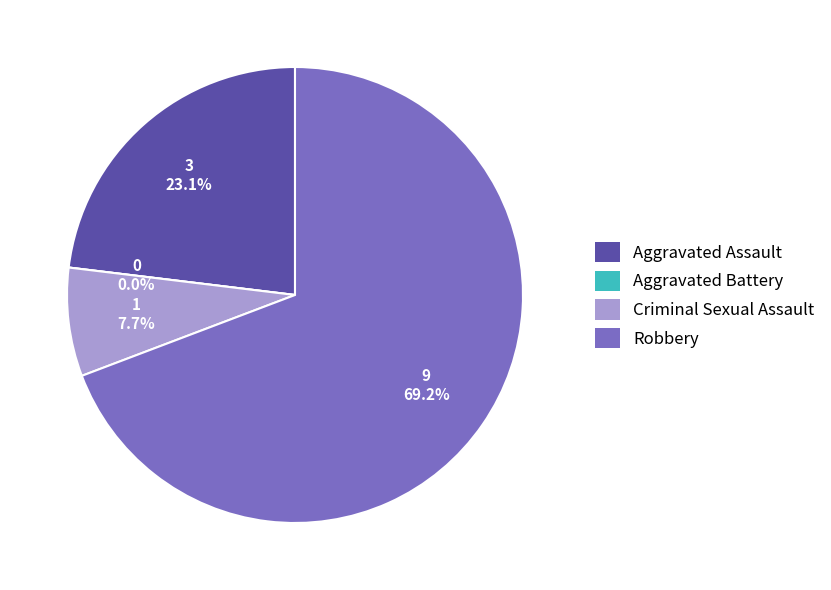

To the nearest percent, what is the combined percentage of Criminal Sexual Assault and Aggravated Battery?

8%